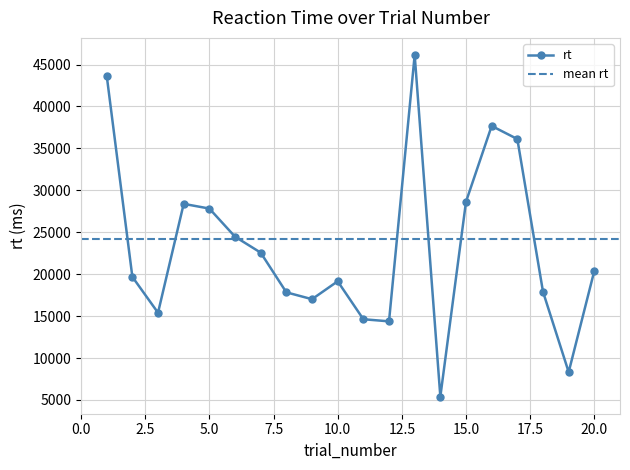

What is the value of the 4th point from the left?

28386